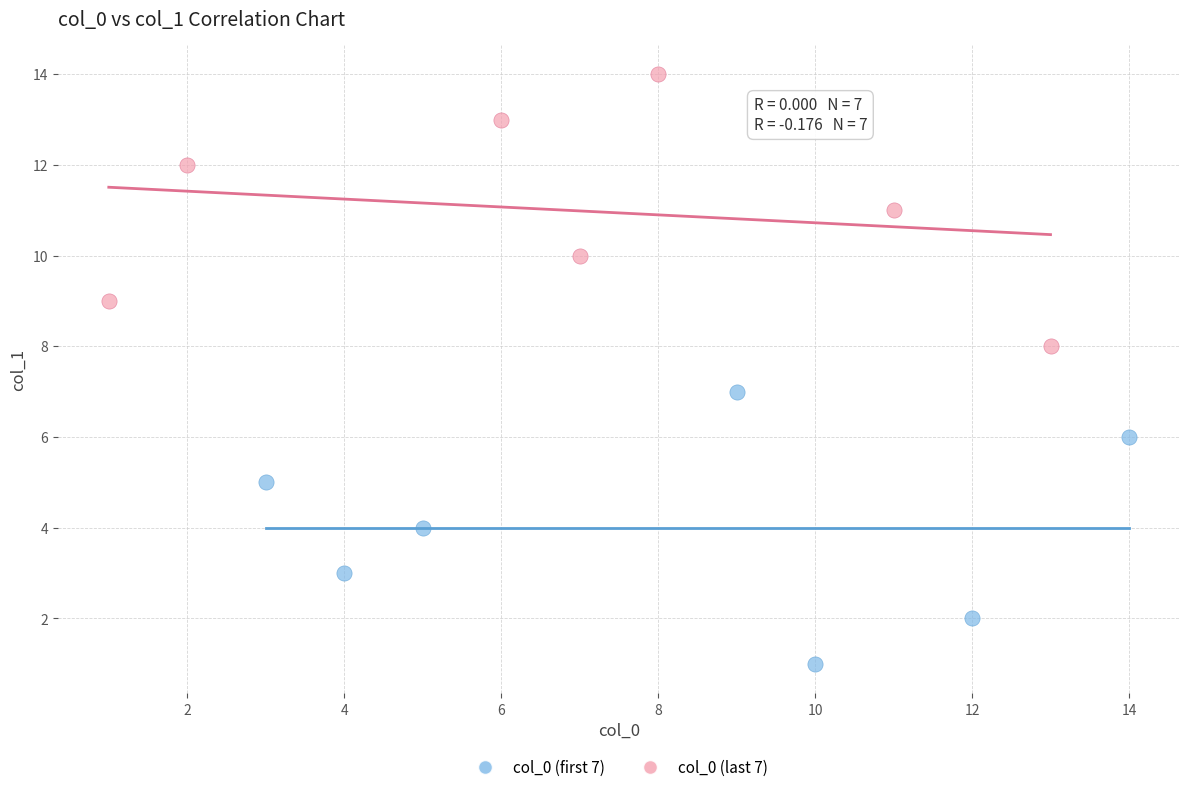

Which series contains the highest Y value?

col_0 (last 7)